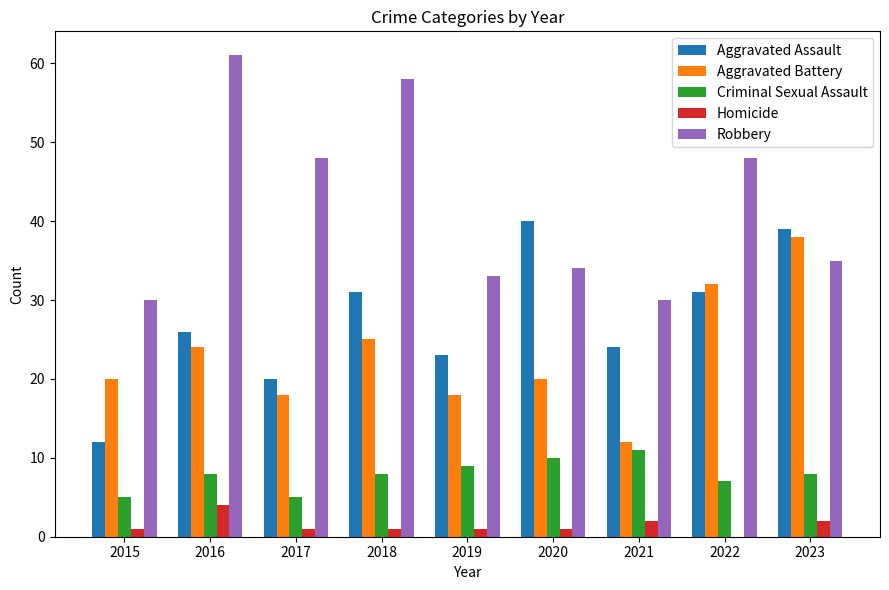

Between 2017 and 2023, which series saw the biggest shift?

Aggravated Battery